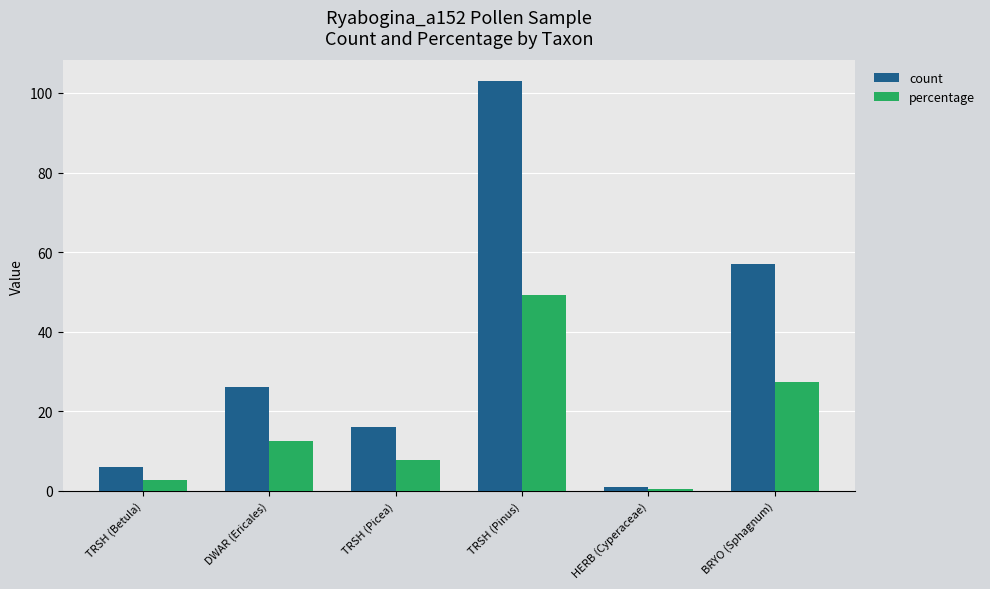

How many bars are there in each group?

2